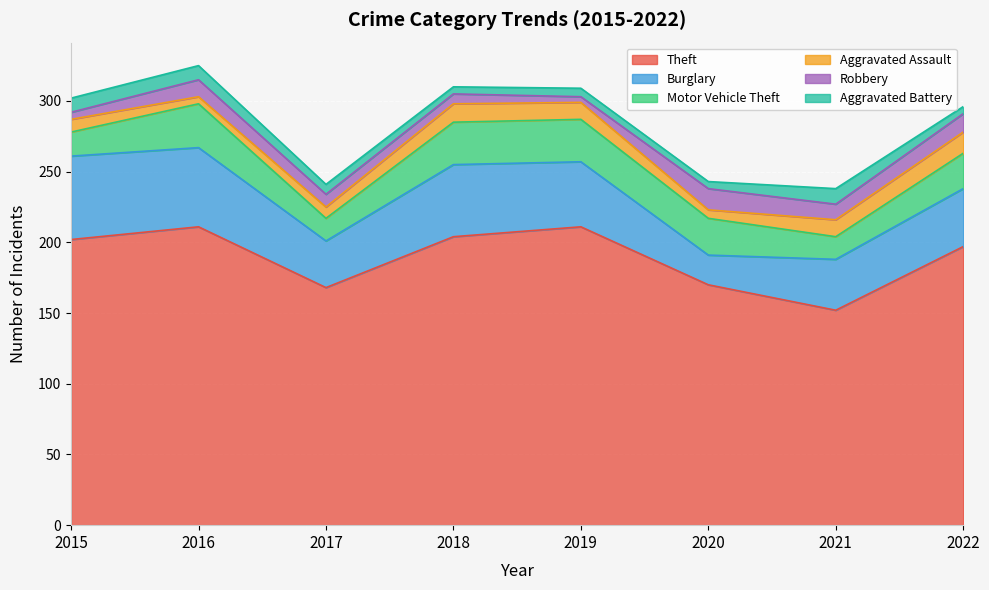

How many intersections are there between Robbery and Aggravated Battery?

3